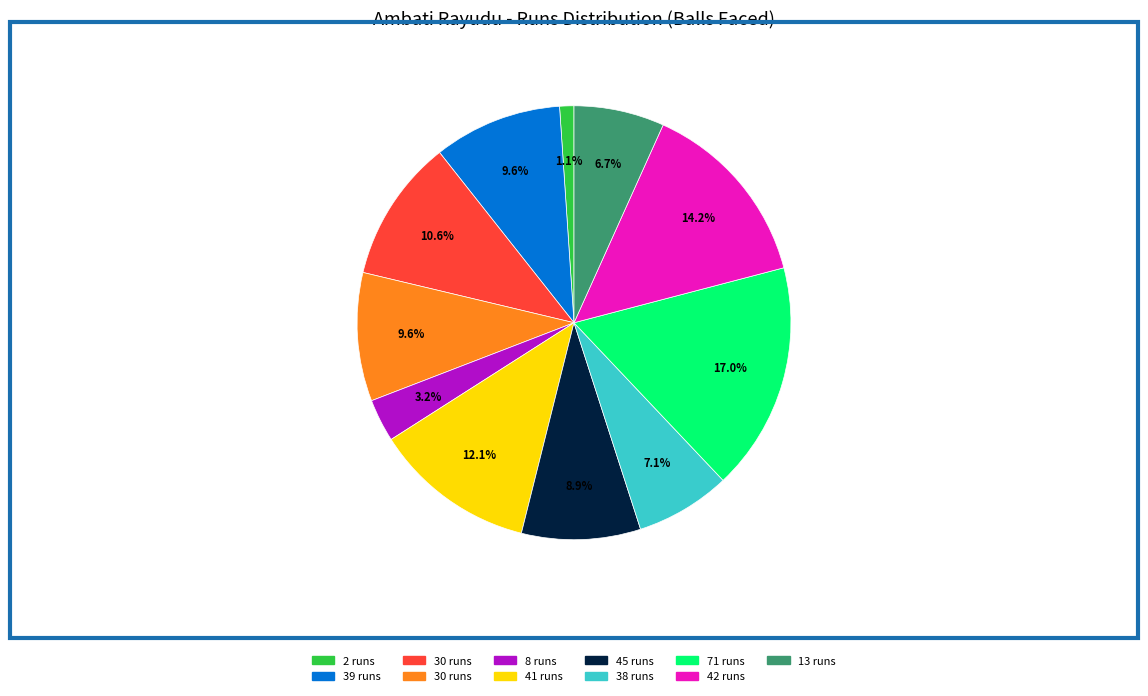

Is there any slice that represents more than half of the pie?

No